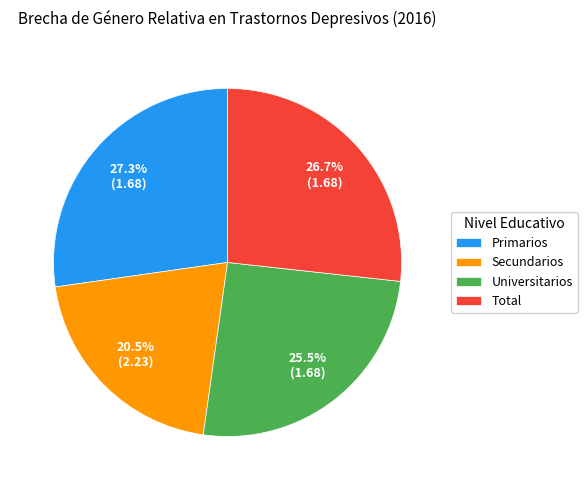

To the nearest percent, what is the difference between the Universitarios and Secundarios slice percentages?

5%